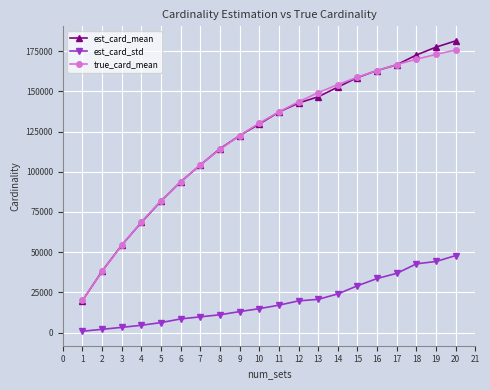

Is it true that est_card_mean equals 159527.0 at 6?

False